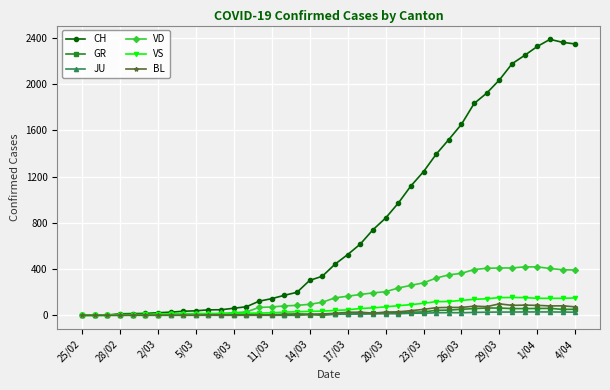

Which series has the largest range (max minus min)?

CH